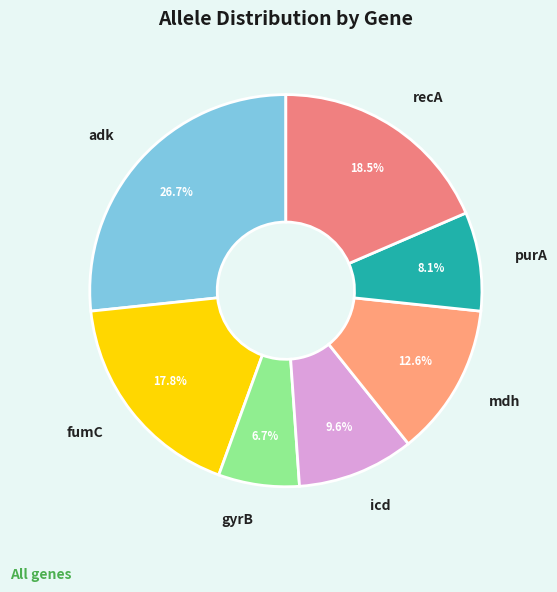

To the nearest percent, what is the average slice percentage?

14%